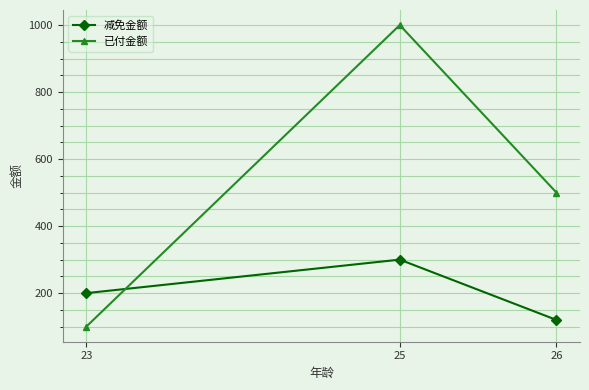

Which series changed the most between 23 and 25?

已付金额